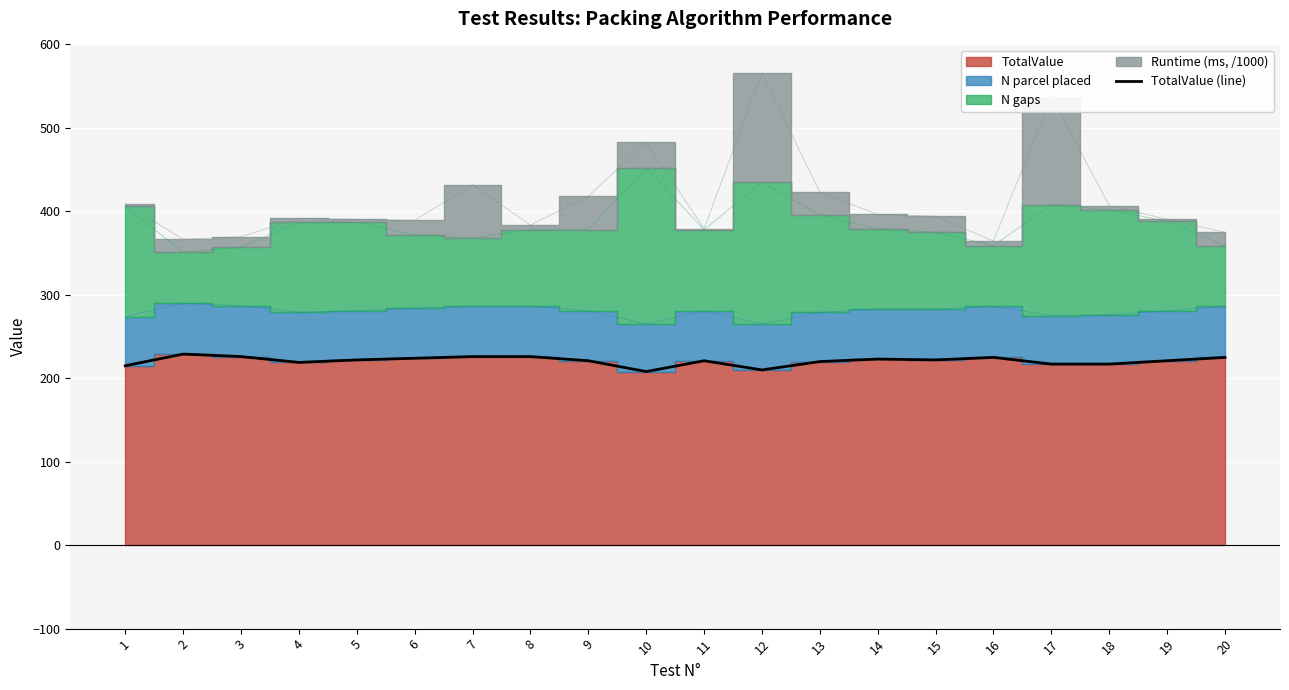

Between 17 and 9, which is larger?

9